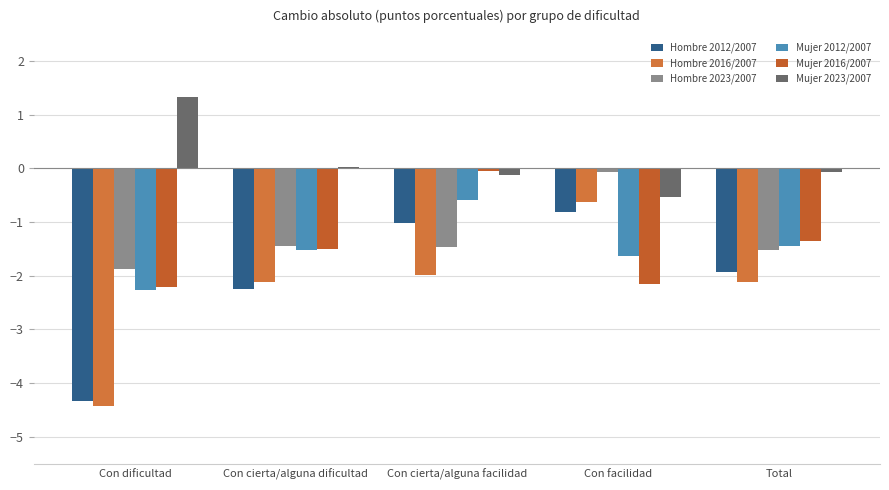

How many groups of bars are there?

5